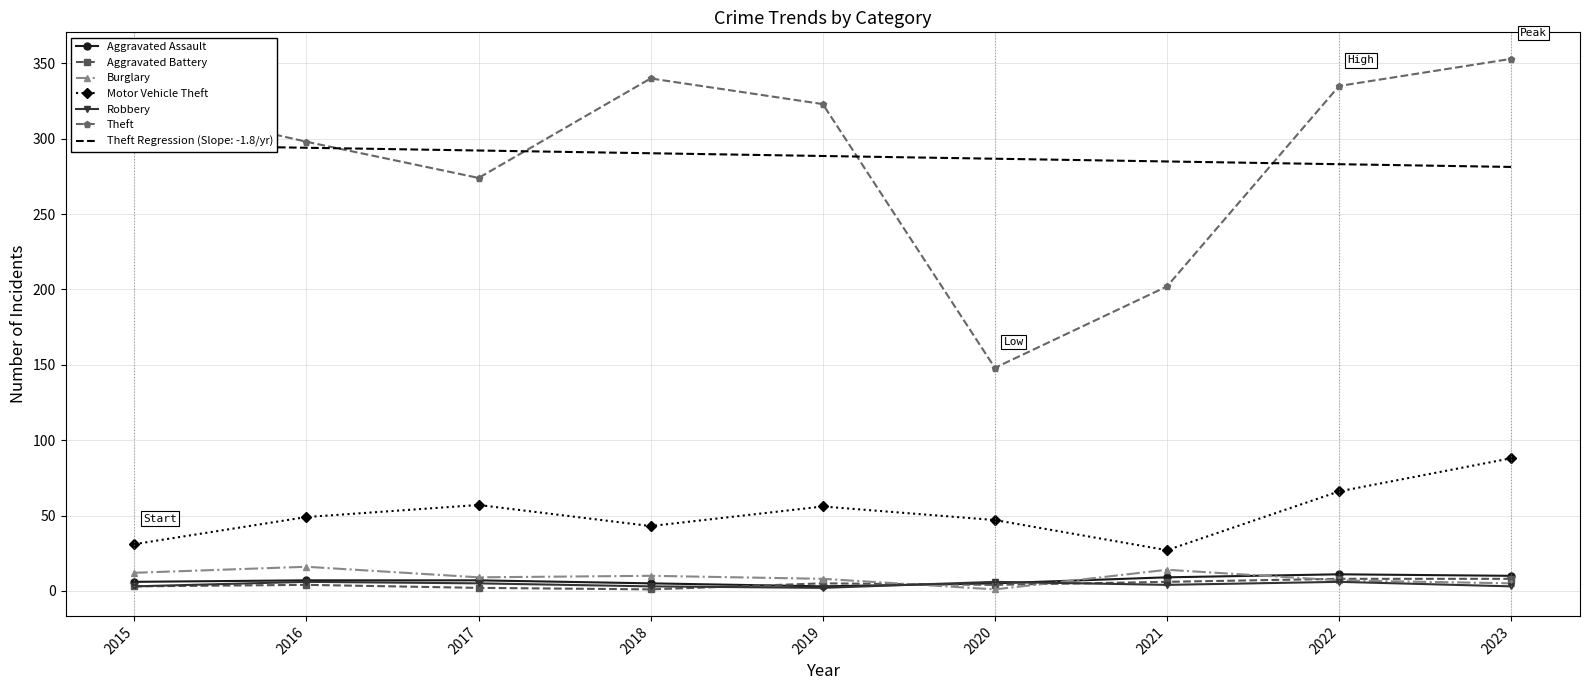

What is the difference between the second highest and second lowest values in the Burglary series?

9